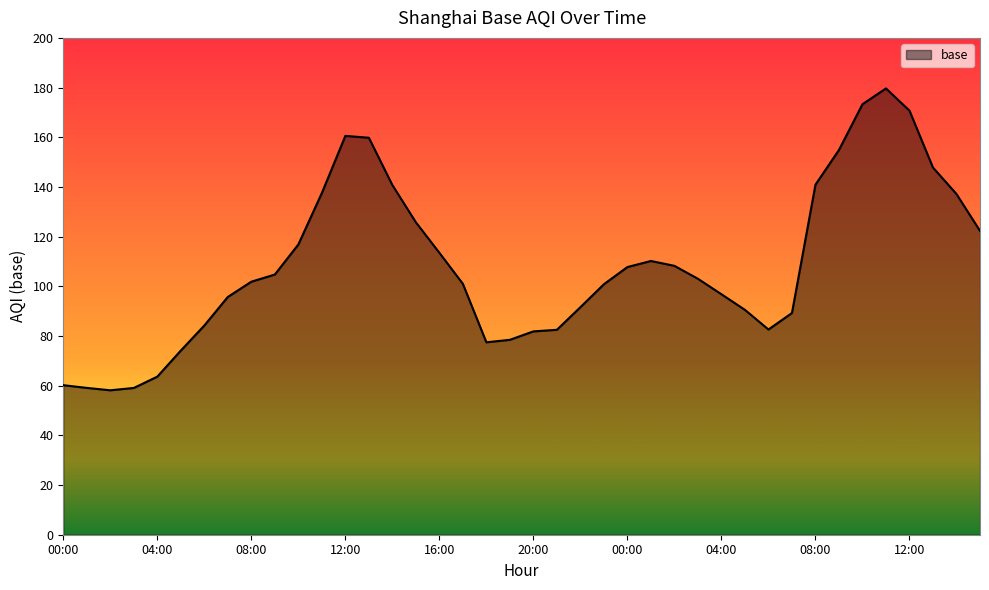

What is the difference between the maximum and minimum values?

121.5